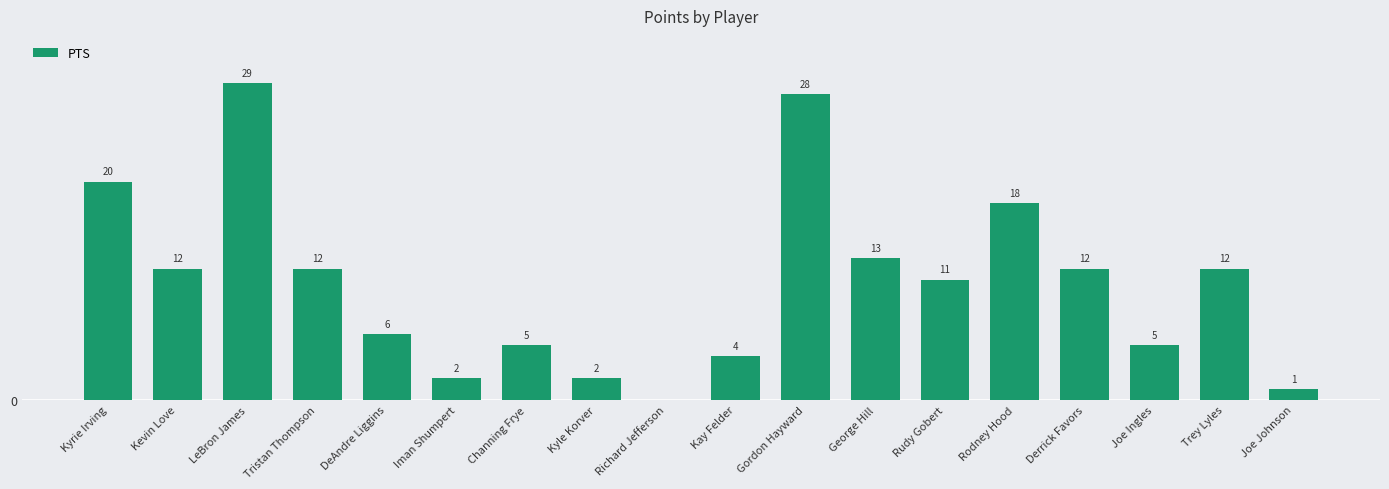

Which category has the highest value across all series?

LeBron James